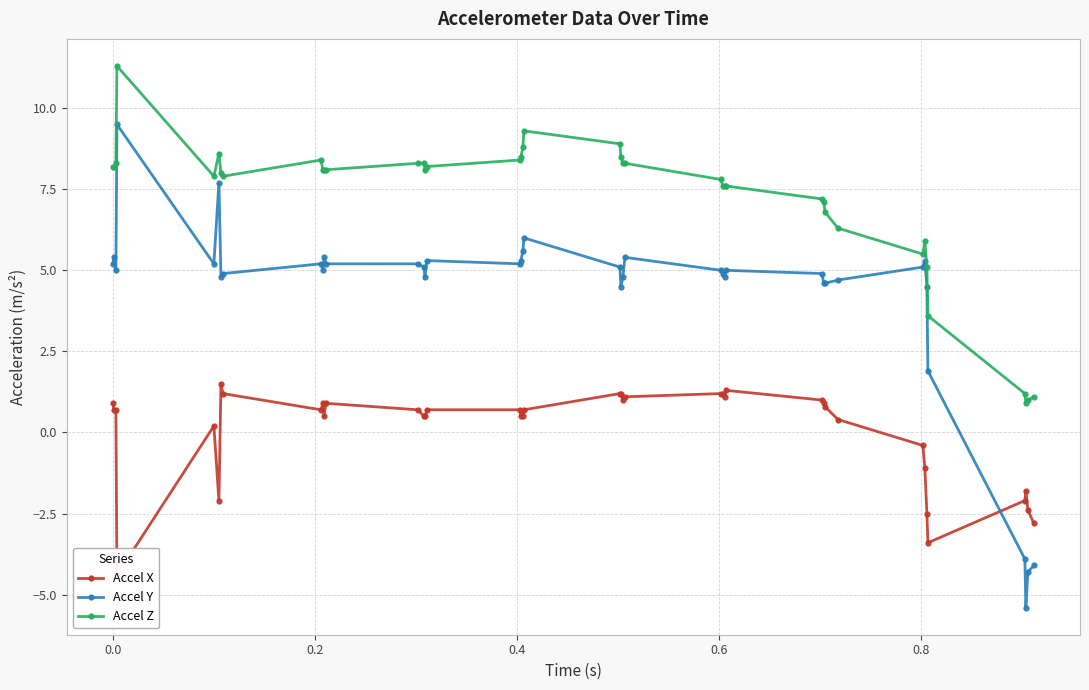

True or false: Accel X has more than 2 interior local peaks.

True